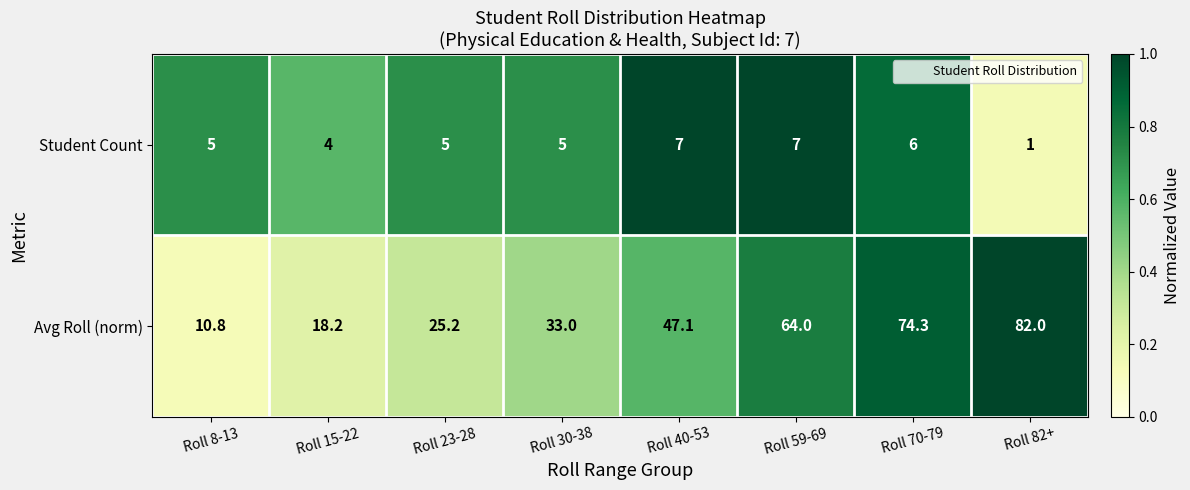

Read the Avg Roll (norm) value at Roll 15-22.

18.2